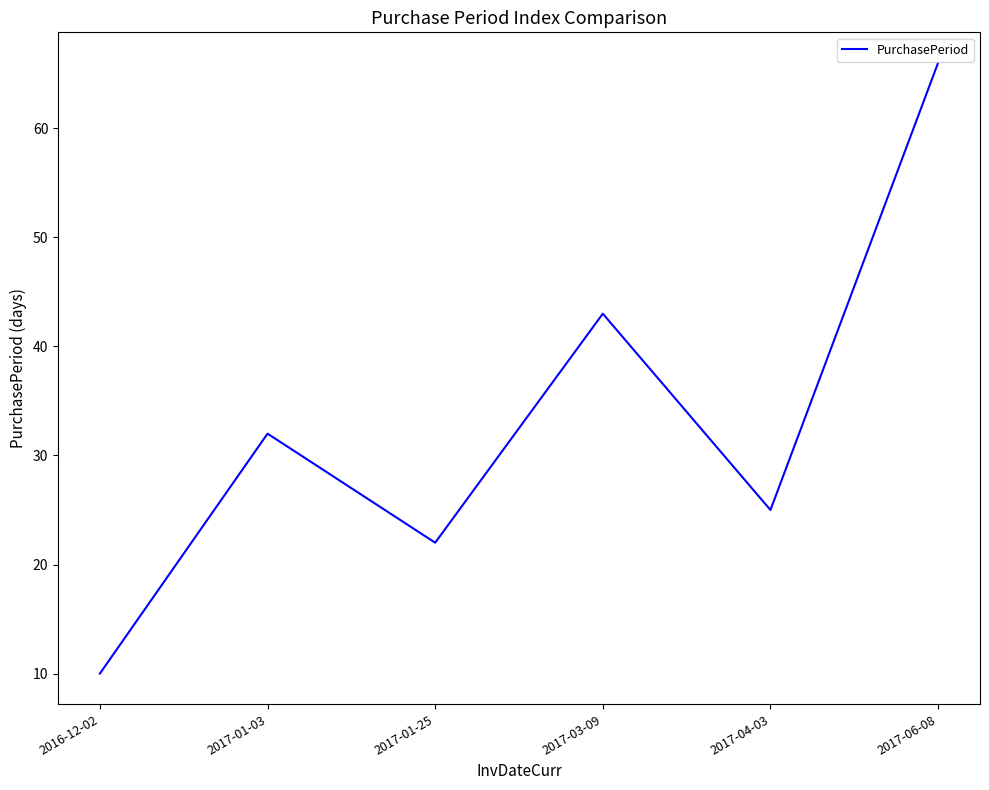

At which label is the value closest to 38?

2017-03-09